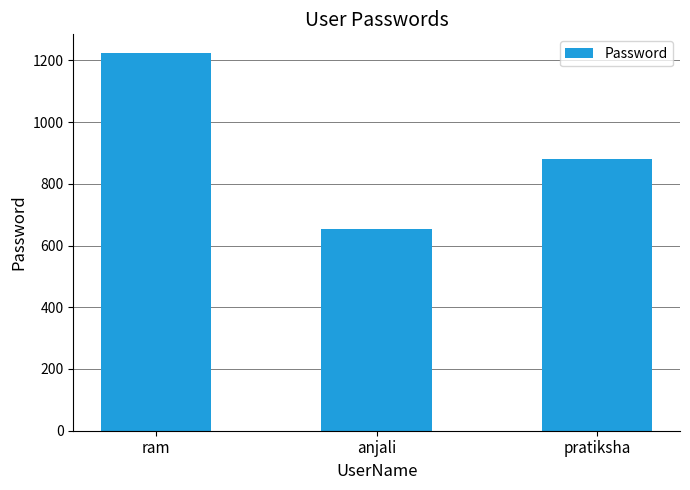

Count the number of categories in the chart.

3